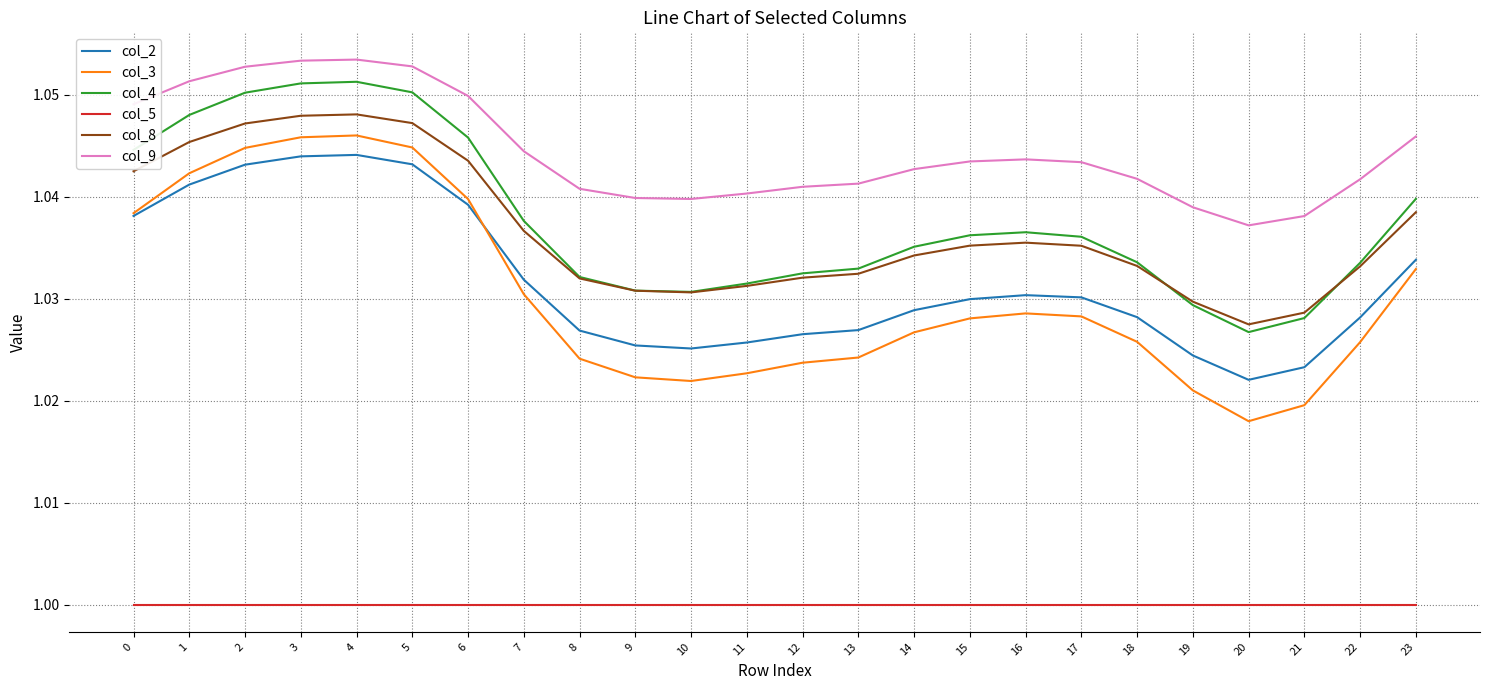

The col_9 series shows 1.7 at 1. True or false?

False